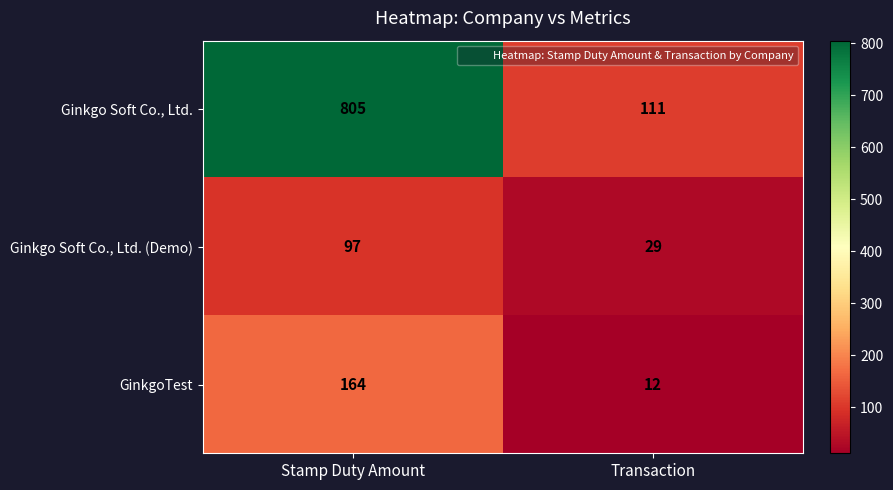

Which label corresponds to the largest value in the chart?

Stamp Duty Amount